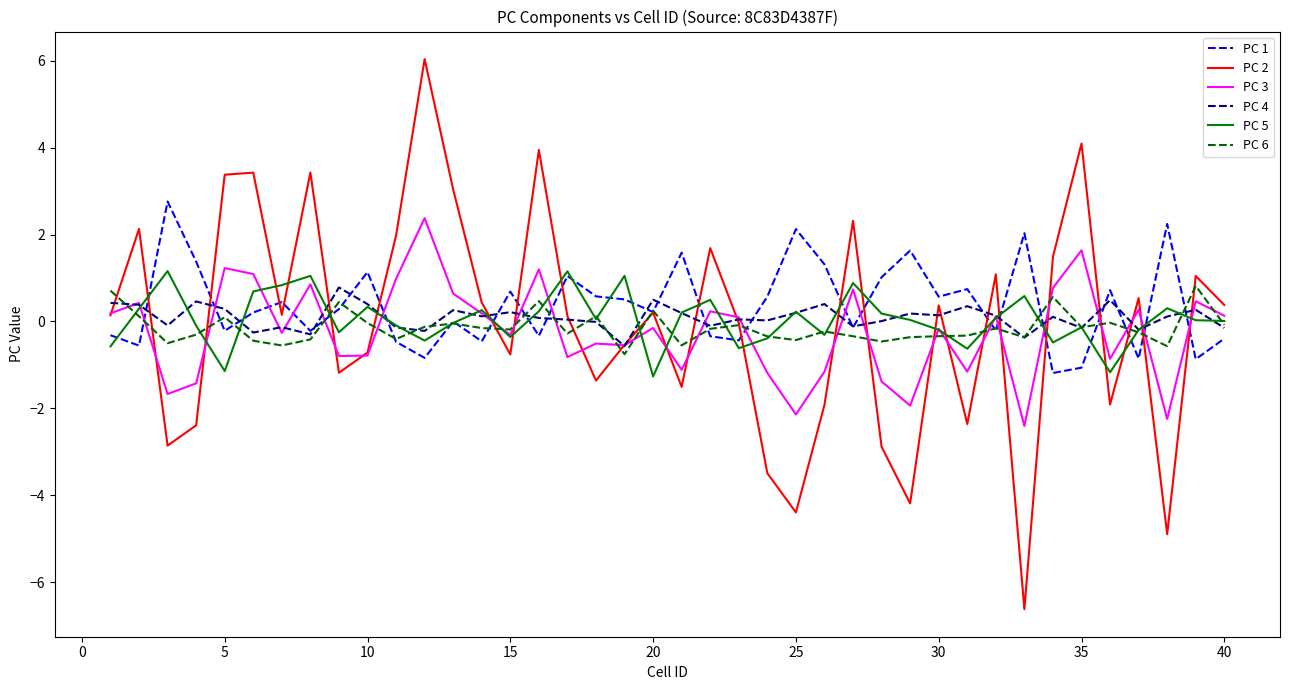

How many times do PC 5 and PC 2 cross each other?

24